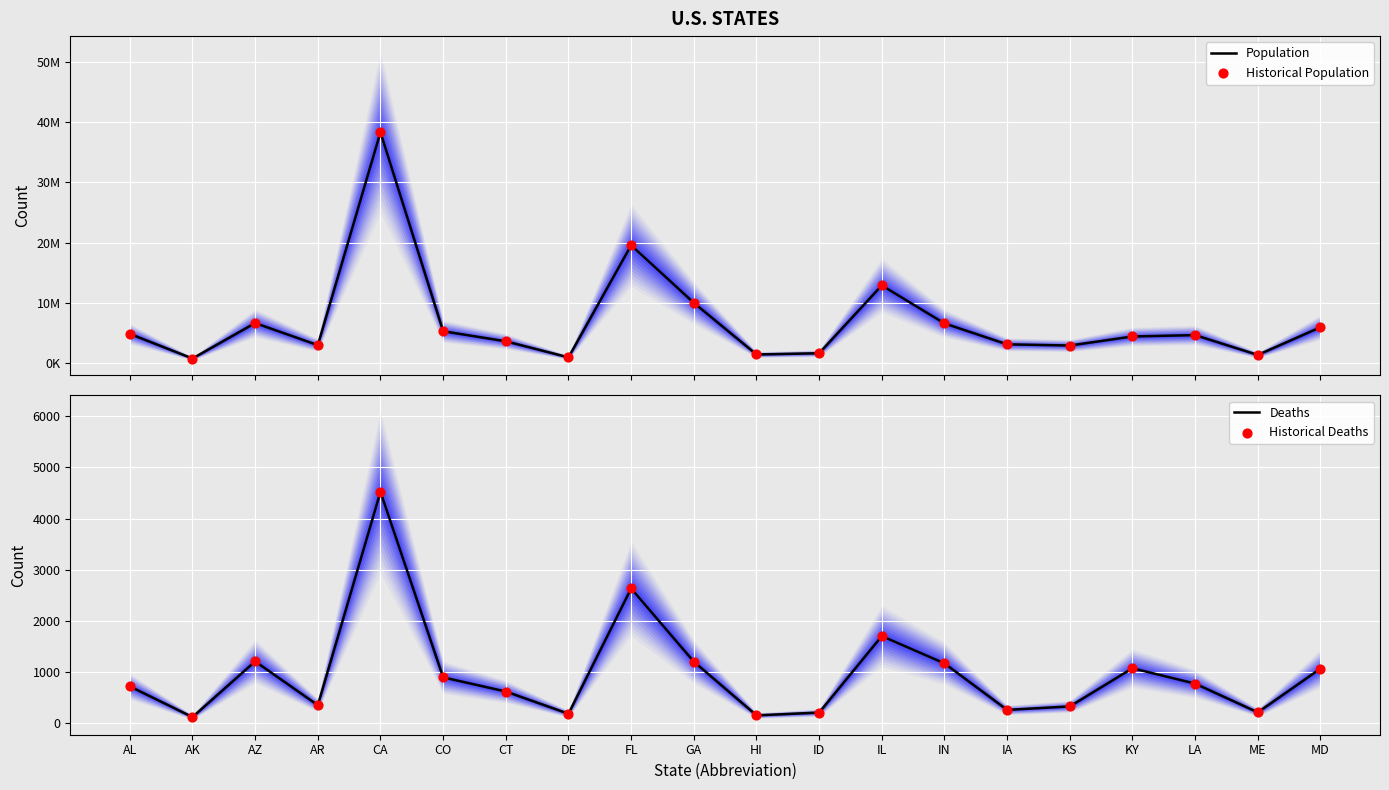

Which series has the largest total across all categories?

Population